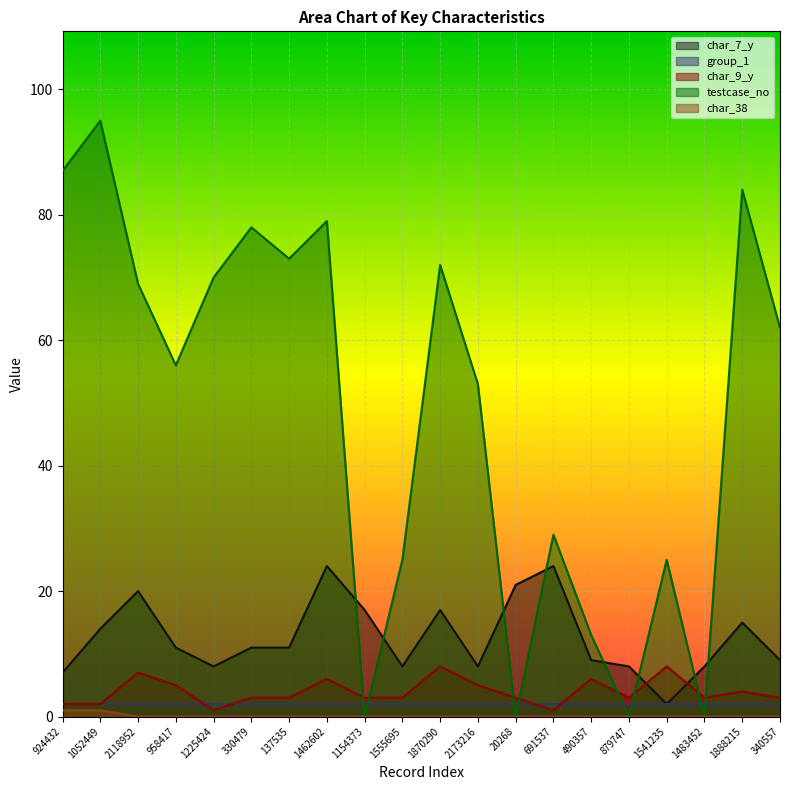

Which series has the largest total across all categories?

testcase_no